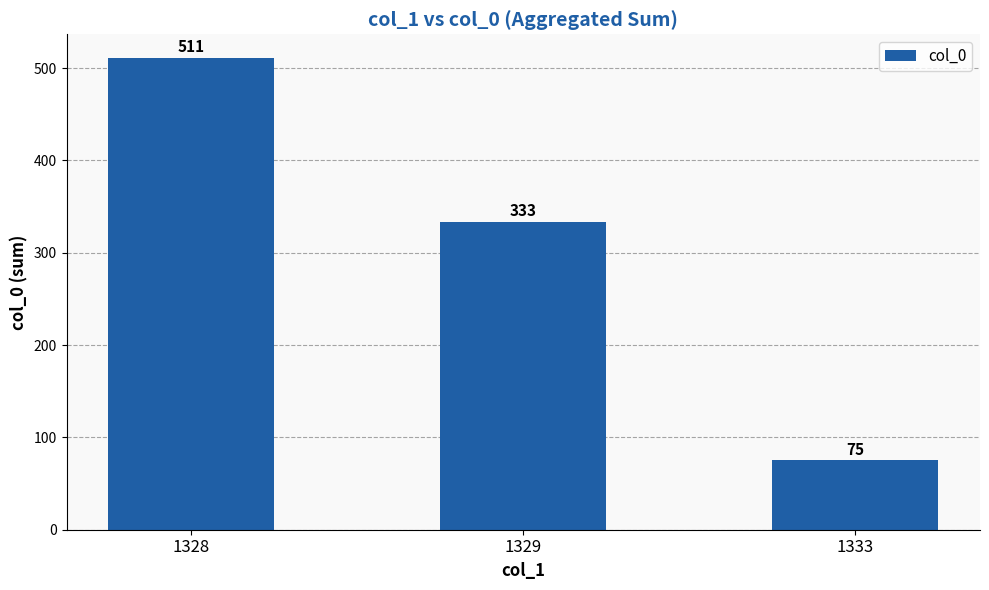

What is the difference between the values at 1328 and 1329?

178